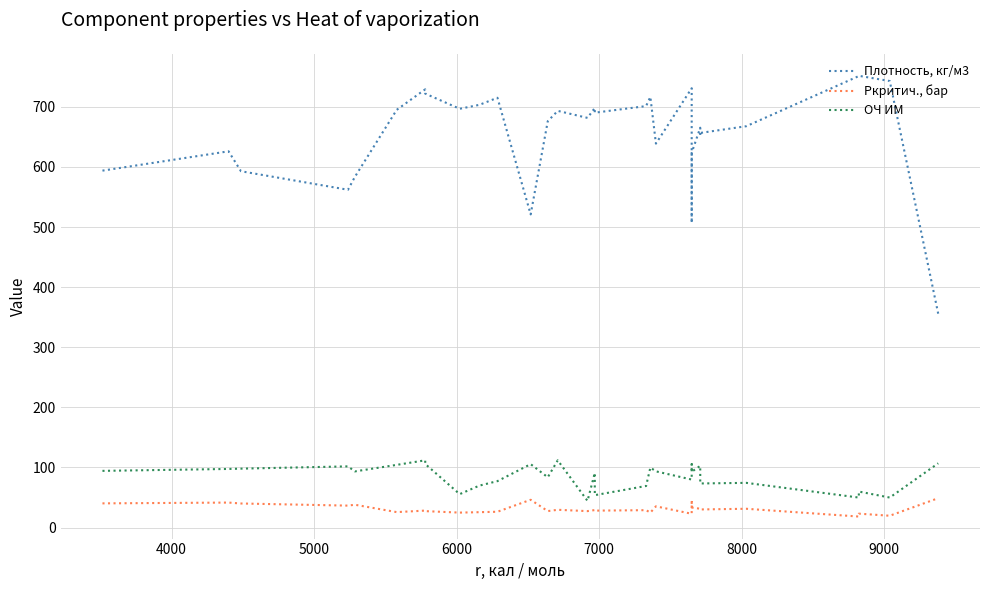

Which series has the largest total across all categories?

Плотность, кг/м3